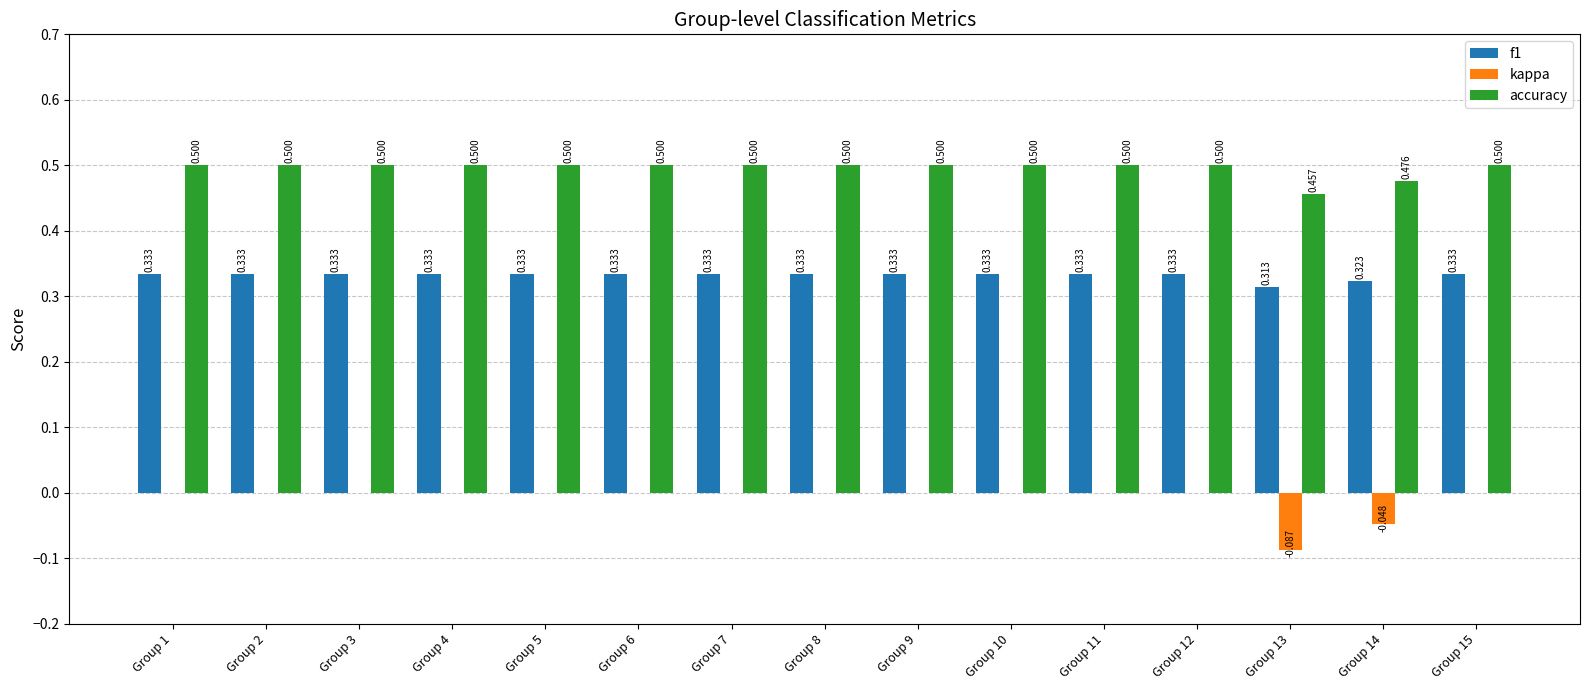

Where is f1 nearest to the value 0?

Group 13